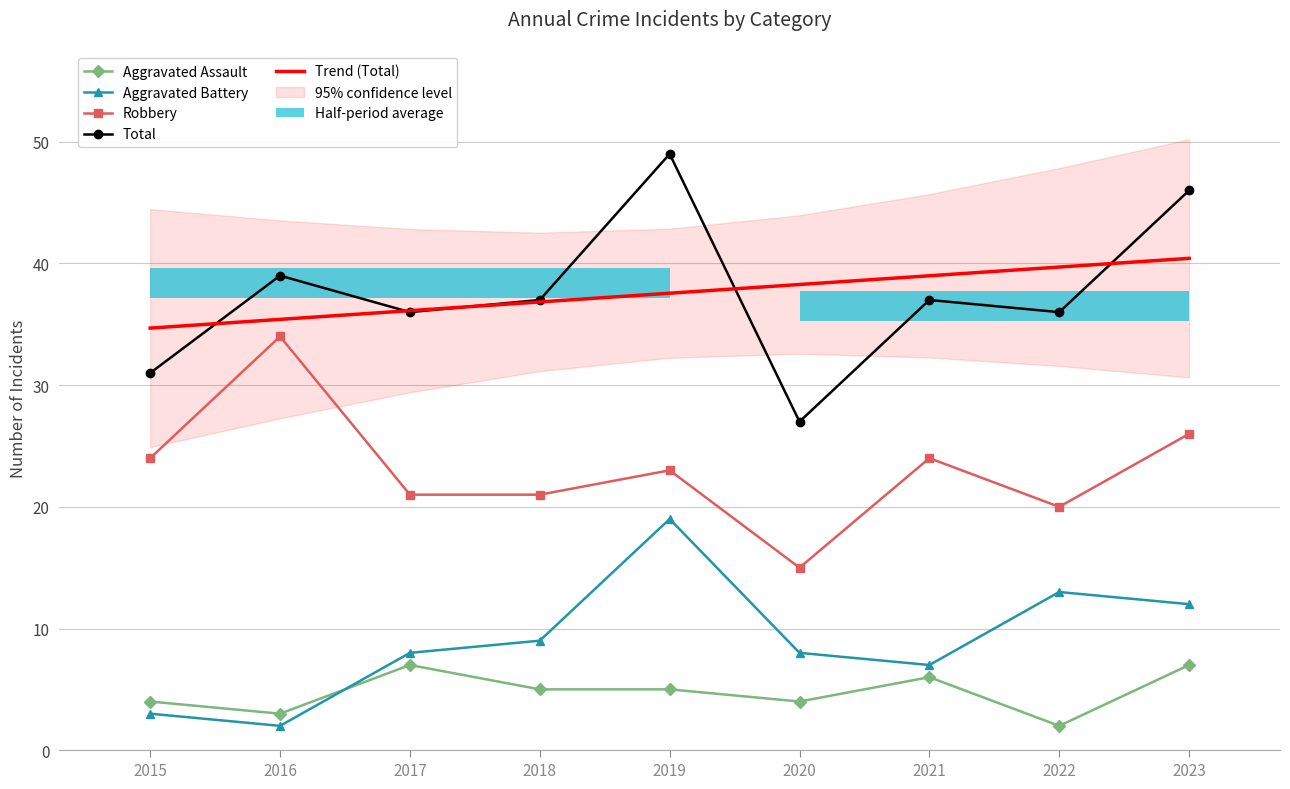

At 2016, list the series in order from smallest to largest.

Aggravated Battery, Aggravated Assault, Robbery, Trend (Total), Total